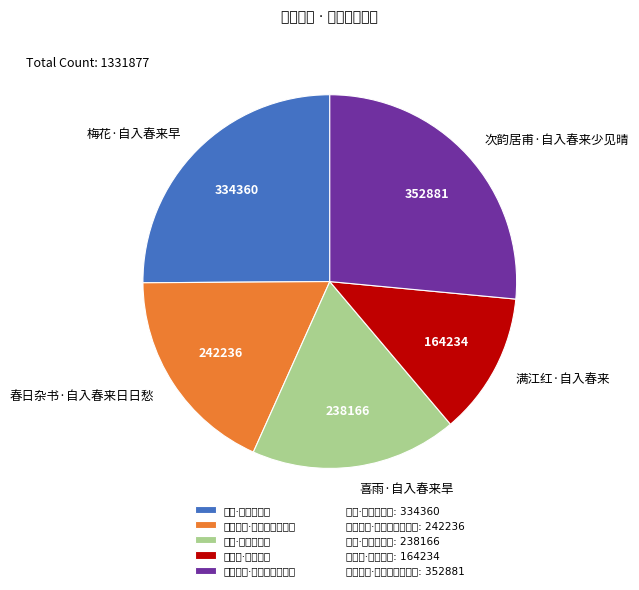

Count the number of slices in the pie.

5